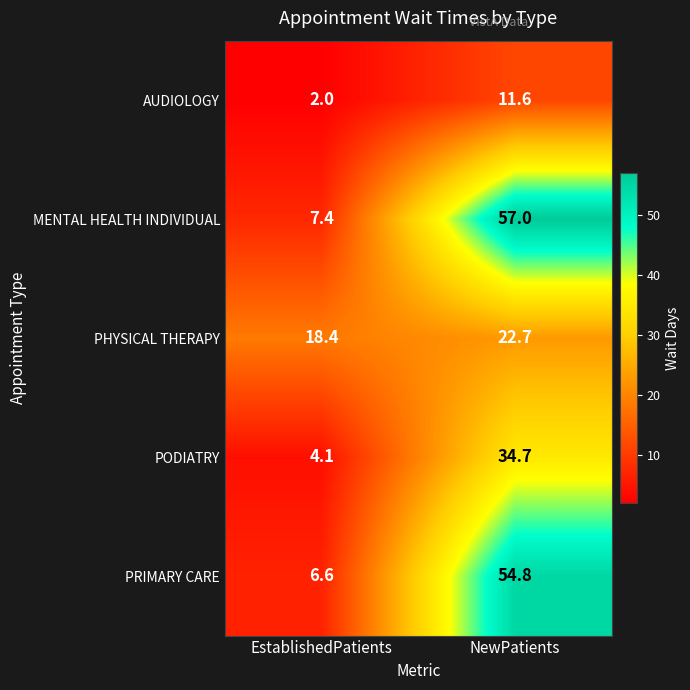

What is the total value across all series at EstablishedPatients?

38.5